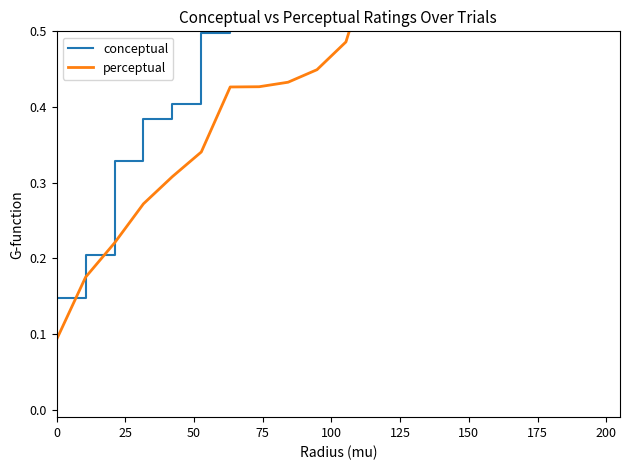

How many distinct data groups are displayed?

2